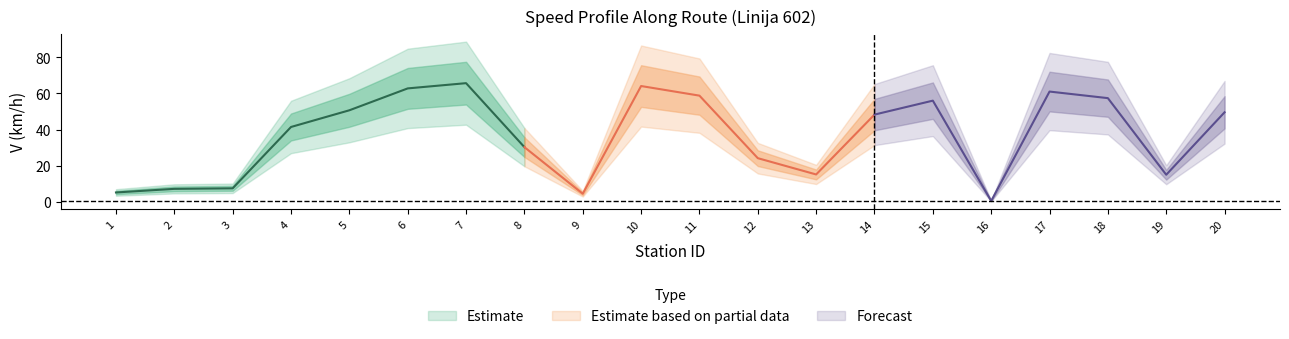

Rank the categories by value from lowest to highest.

16, 9, 1, 2, 3, 19, 13, 12, 8, 4, 14, 20, 5, 15, 18, 11, 17, 6, 10, 7